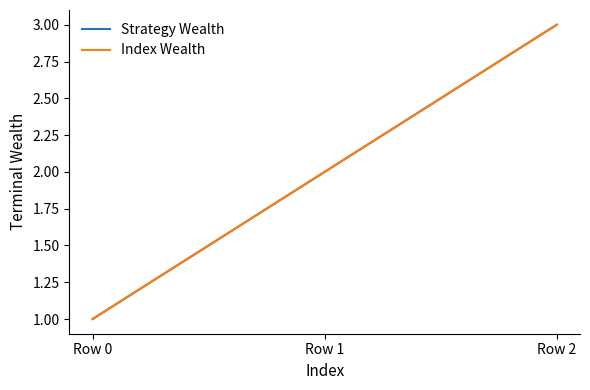

Which category has the highest value in the Index Wealth series?

Row 2